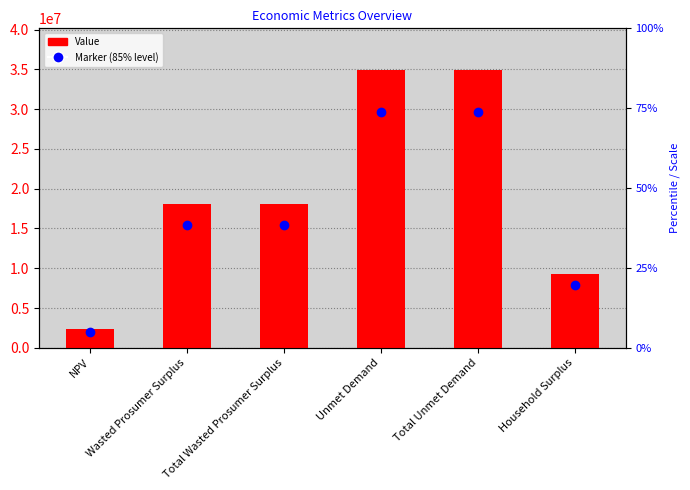

Which label corresponds to the smallest value in the chart?

NPV